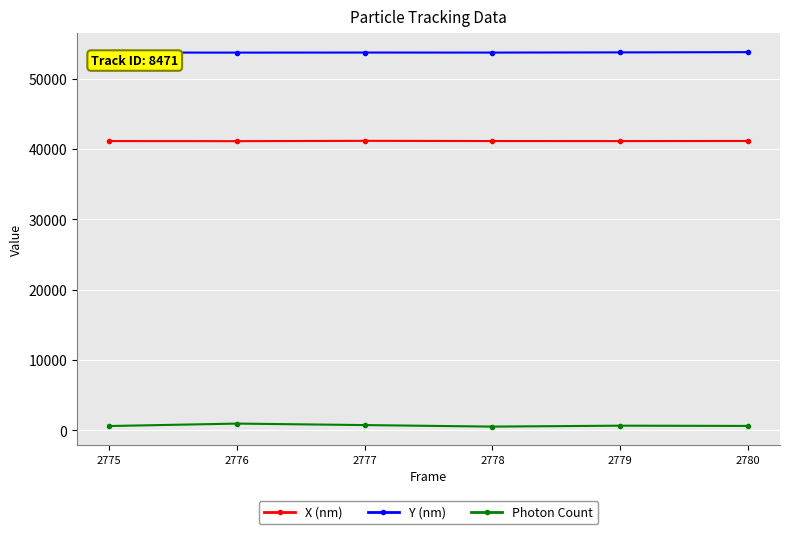

True or false: Y (nm) and Photon Count intersect in this chart.

False